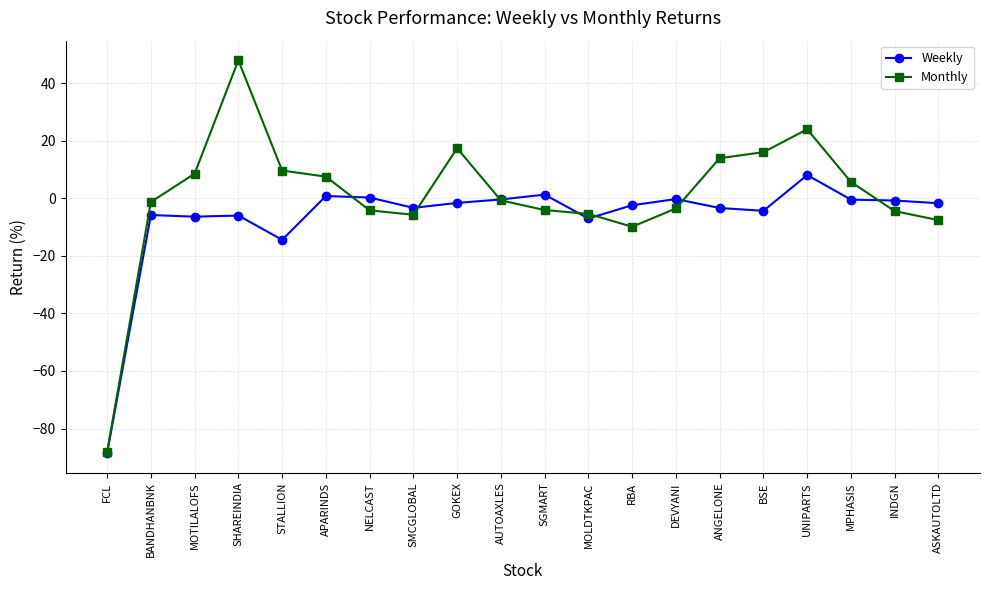

Which label corresponds to the smallest value in the chart?

FCL